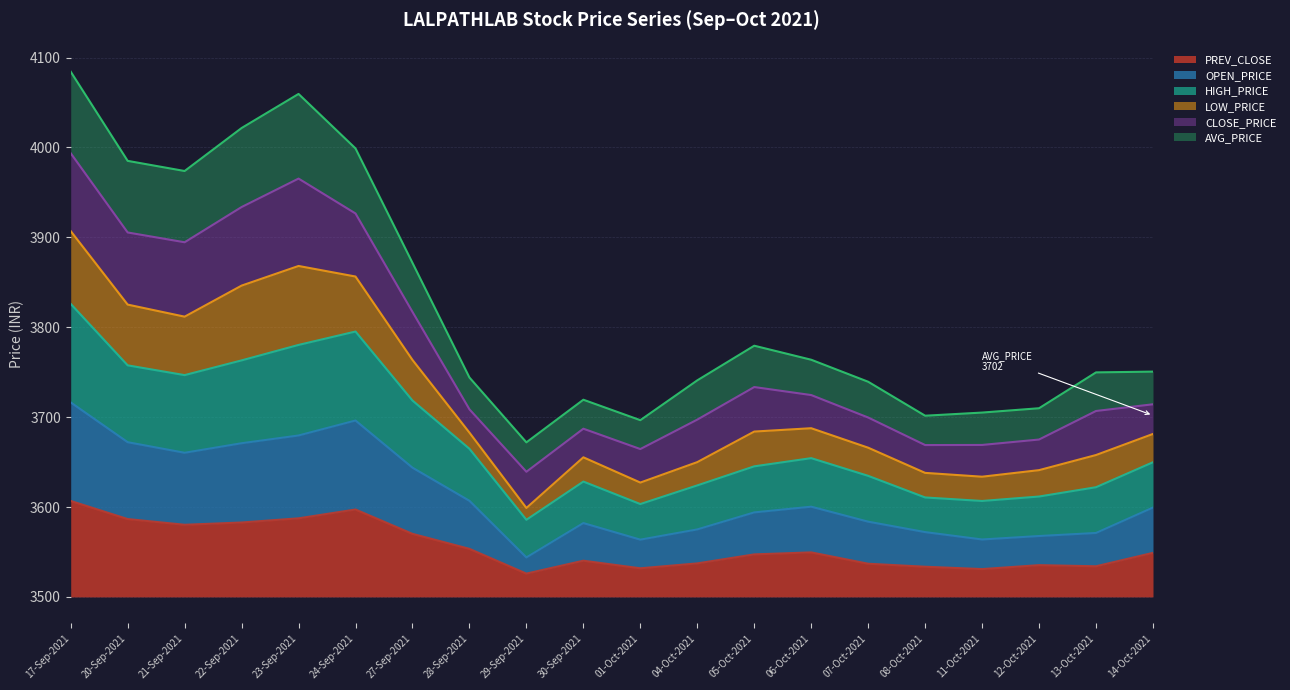

List the labels in order of PREV_CLOSE value, smallest first.

29-Sep-2021, 11-Oct-2021, 01-Oct-2021, 08-Oct-2021, 13-Oct-2021, 12-Oct-2021, 07-Oct-2021, 04-Oct-2021, 30-Sep-2021, 05-Oct-2021, 14-Oct-2021, 06-Oct-2021, 28-Sep-2021, 27-Sep-2021, 21-Sep-2021, 22-Sep-2021, 20-Sep-2021, 23-Sep-2021, 24-Sep-2021, 17-Sep-2021